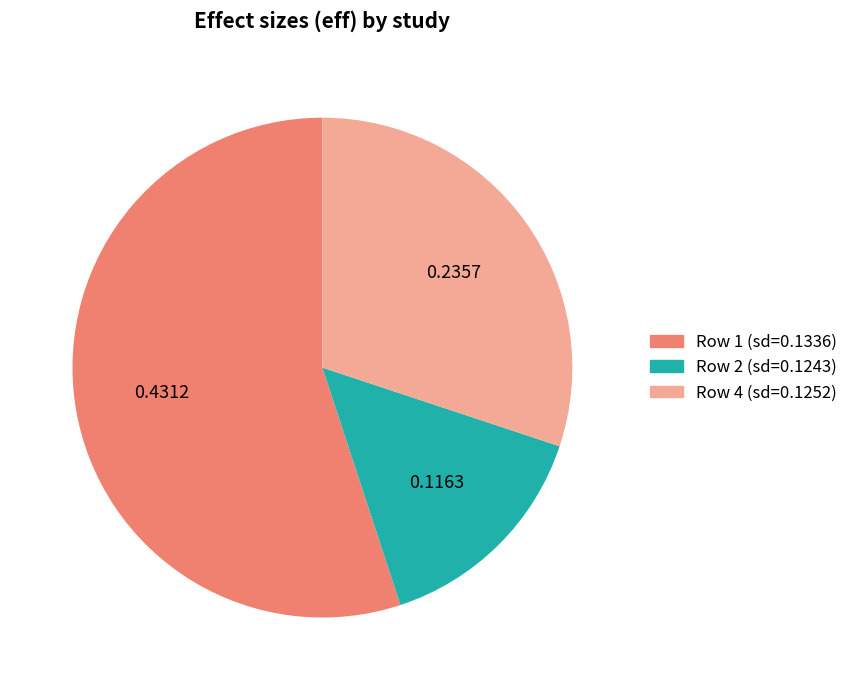

Count the number of slices in the pie.

3